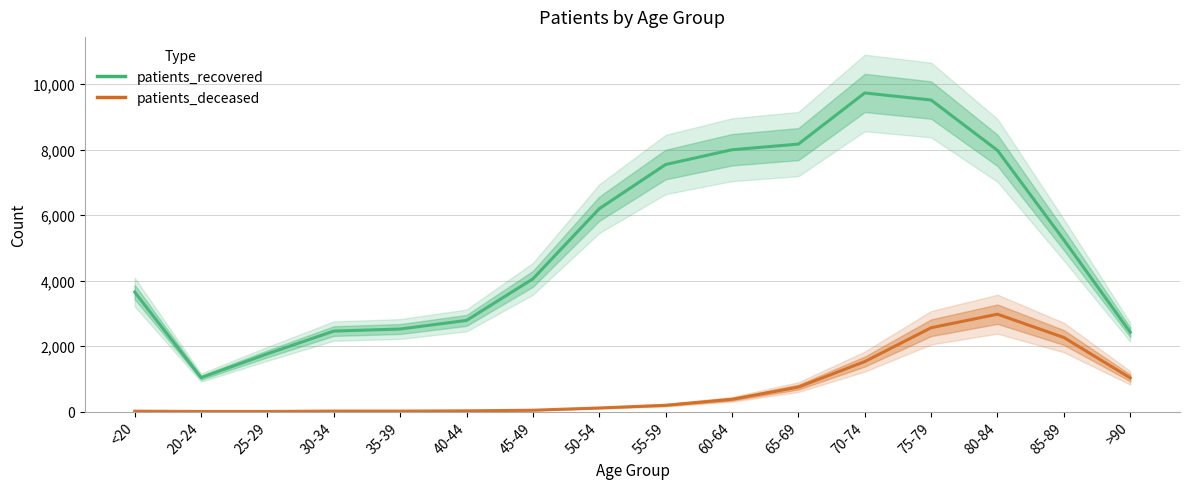

Which series has the widest spread of values?

patients_recovered